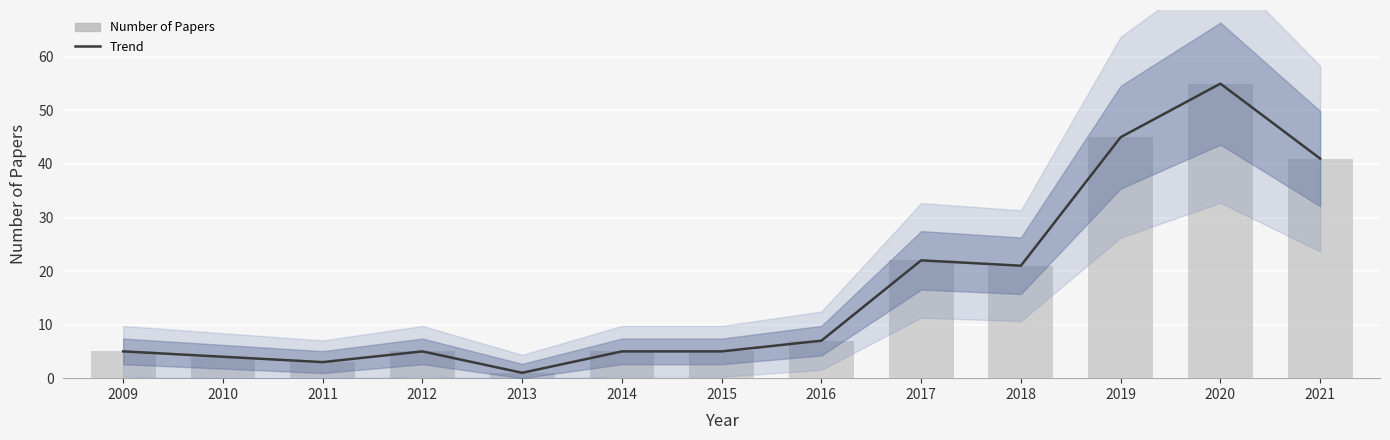

Is the value of Number of Papers (bar) at 2011 greater than the value of Number of Papers (trend) at 2009?

No